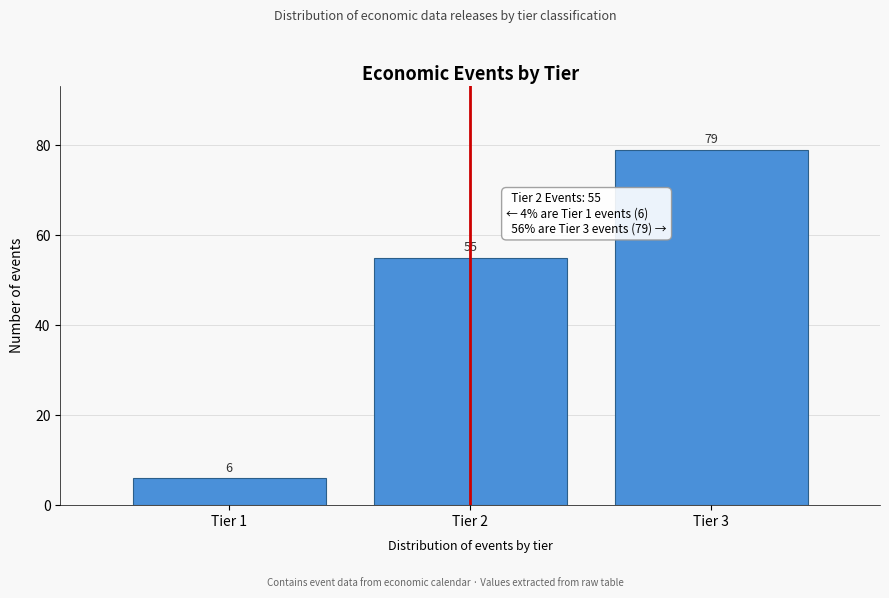

Reading left to right, transcribe all the data shown in this chart.

6	55	79